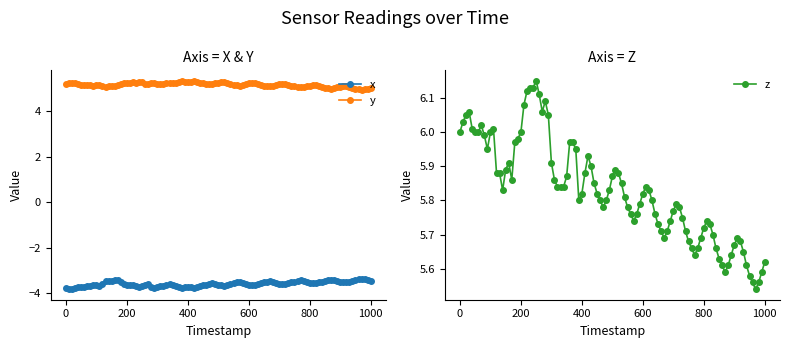

What is the sum of all y values?

521.7